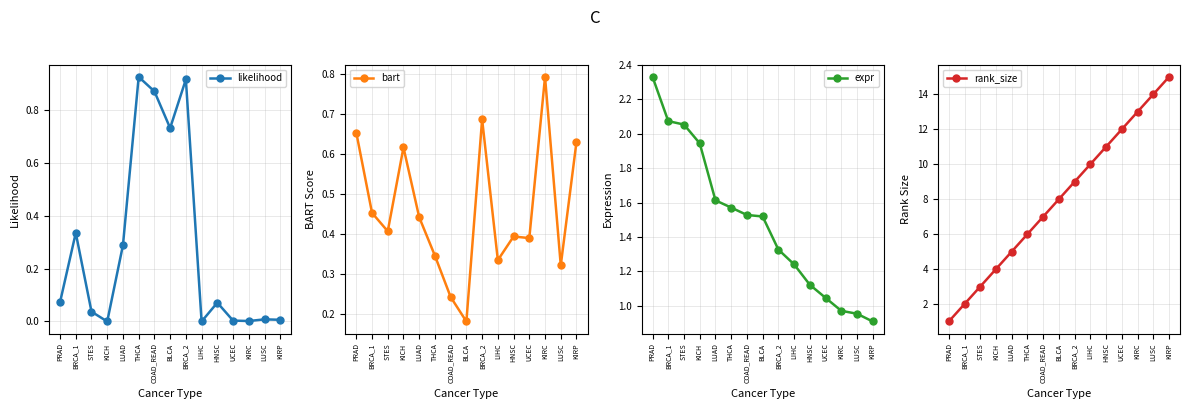

True or false: expr has more than 1 points higher than both neighbors.

False